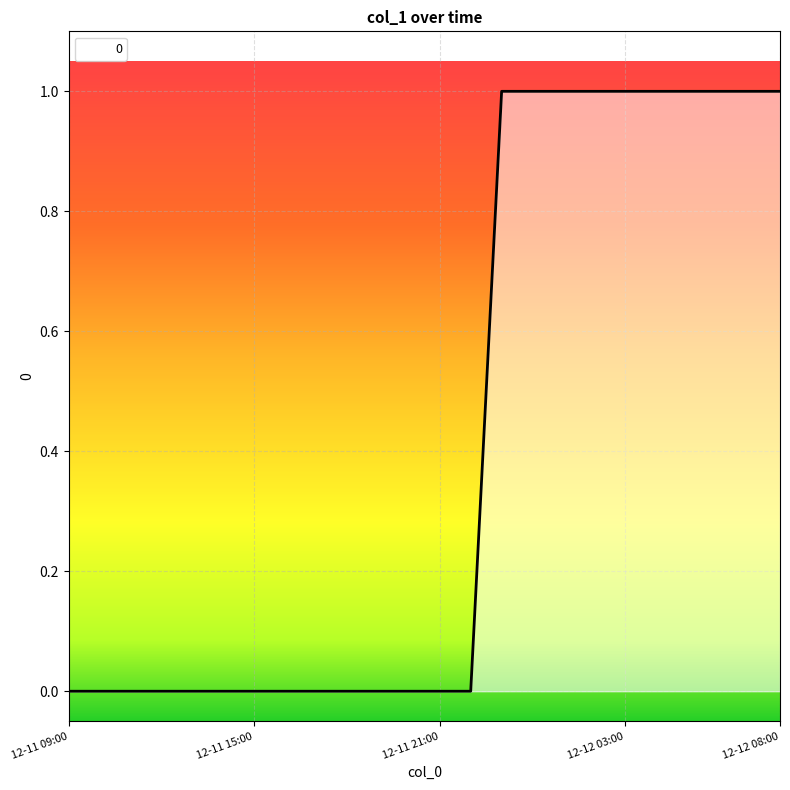

How many distinct data groups are displayed?

1